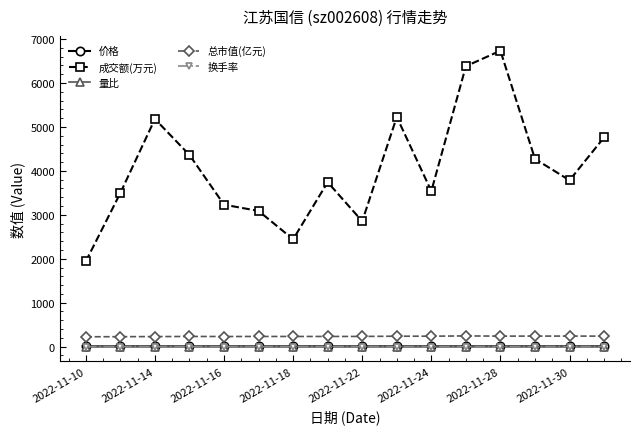

True or false: 总市值(亿元) and 价格 cross at least once.

False